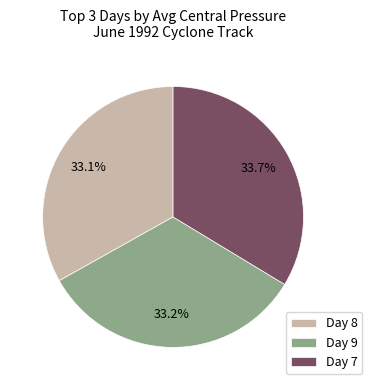

What percentage is NOT represented by Day 8?

66.9%